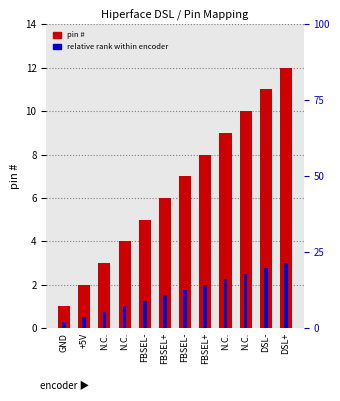

What is the total value across all series at N.C.?

3.8